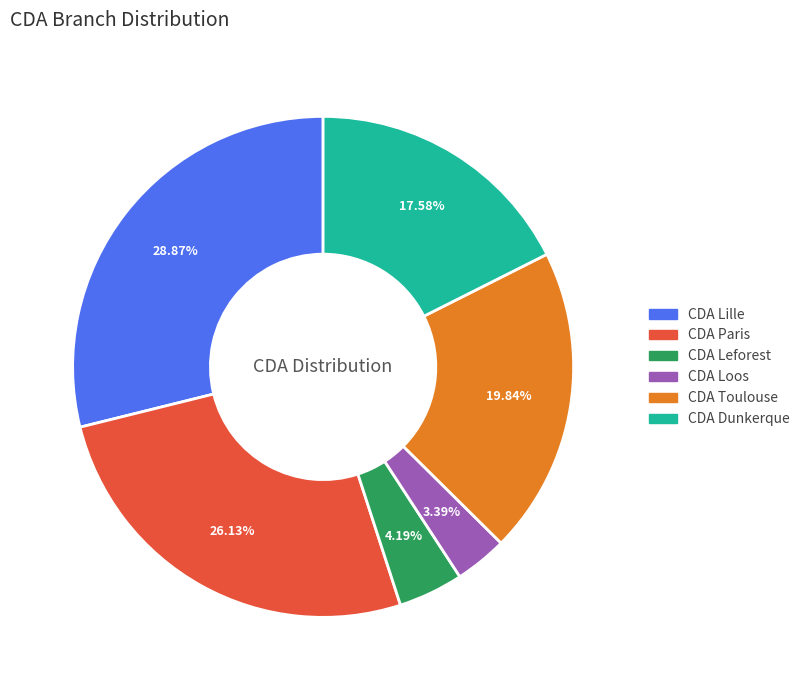

Is there any slice that represents more than half of the pie?

No